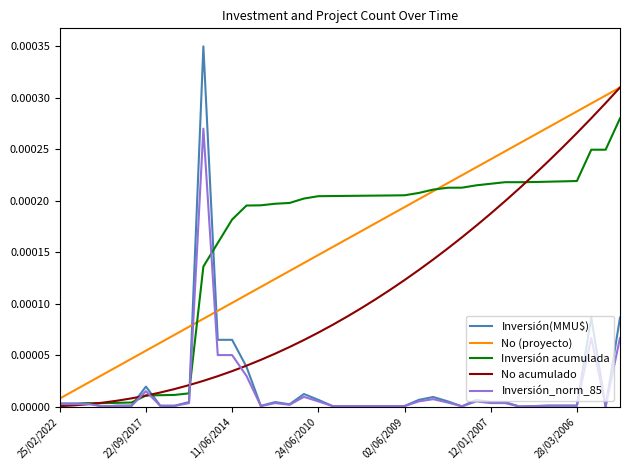

Which series has the widest spread of values?

Inversión(MMU$)